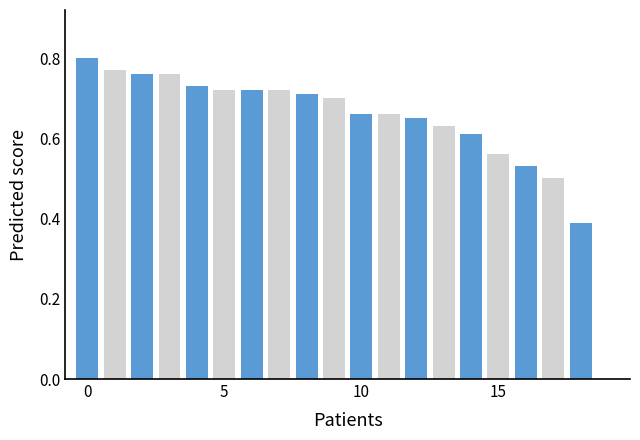

Does the chart contain stacked bars?

No